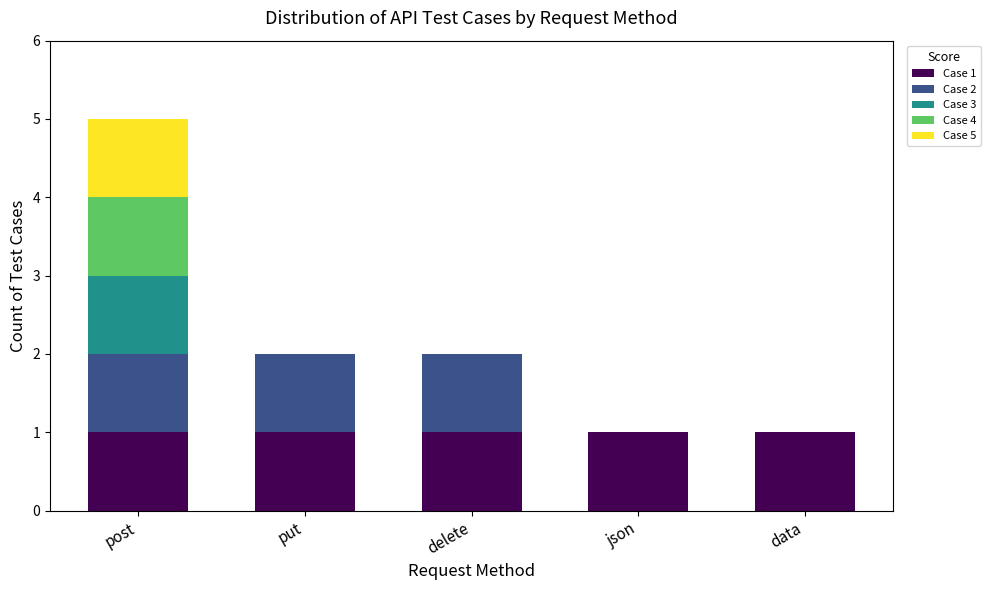

The Case 1 series shows 1 at data. True or false?

True